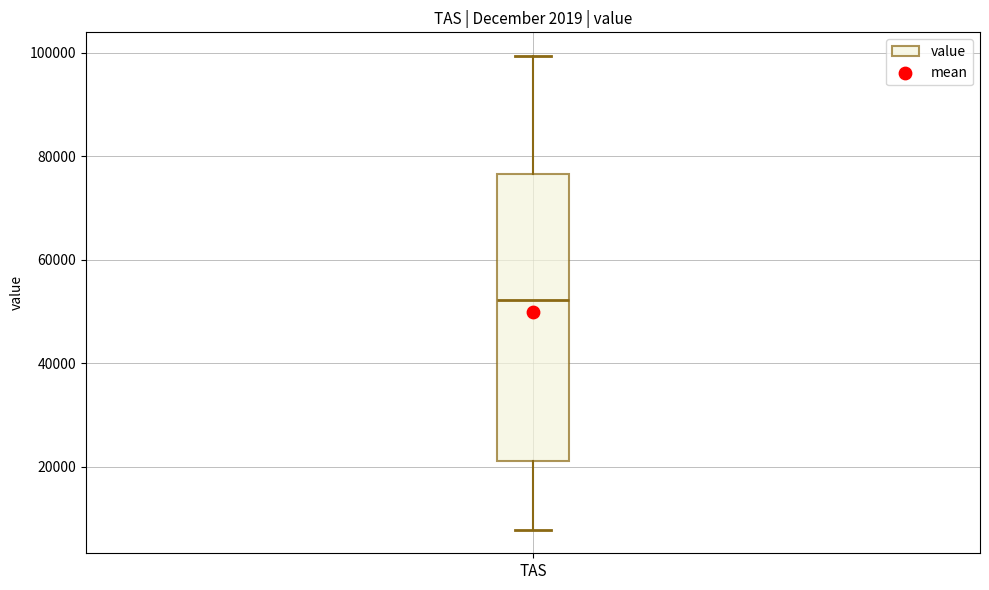

Transcribe this box plot: give where the median line is, the range the box spans, and where the two whiskers end, as read against the y-axis. The values are not printed on the chart, so give them approximately, as read against the axis.

median 52000, box 22000 to 76000, whiskers 8000 to 100000